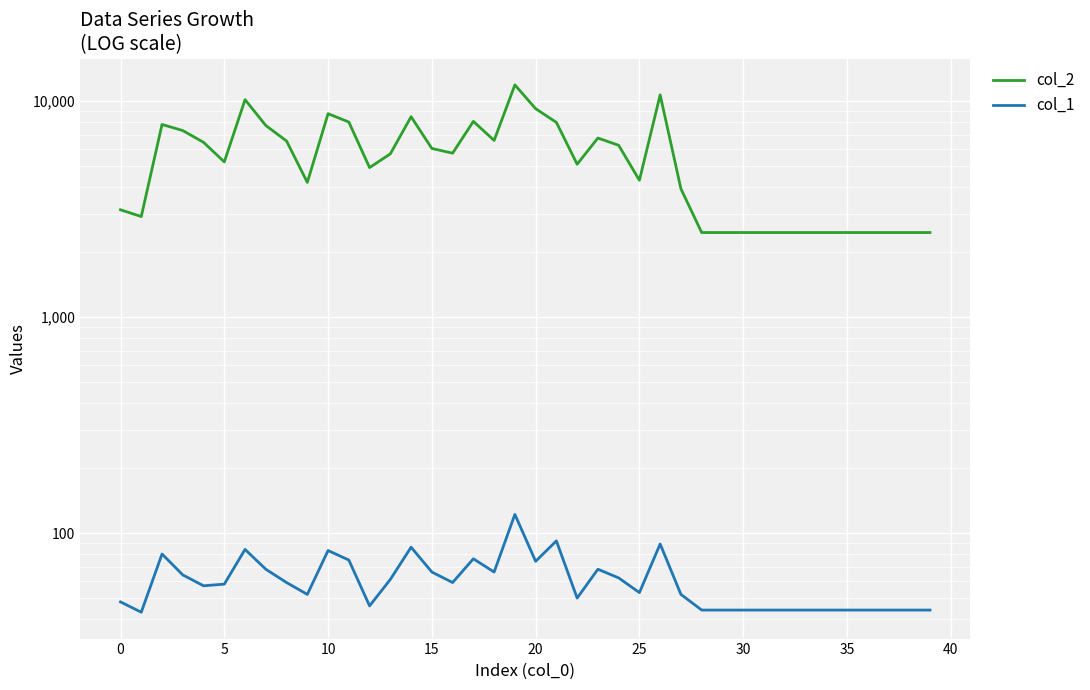

What are all the series names shown in the legend?

col_2, col_1